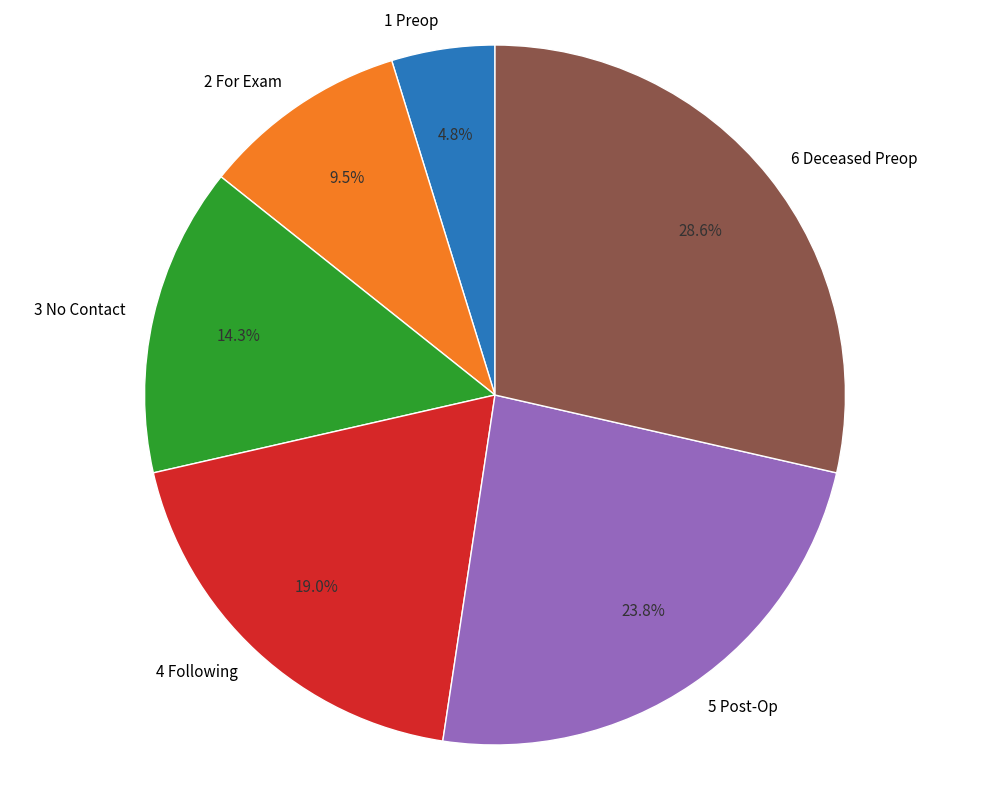

Is there any slice that represents more than half of the pie?

No